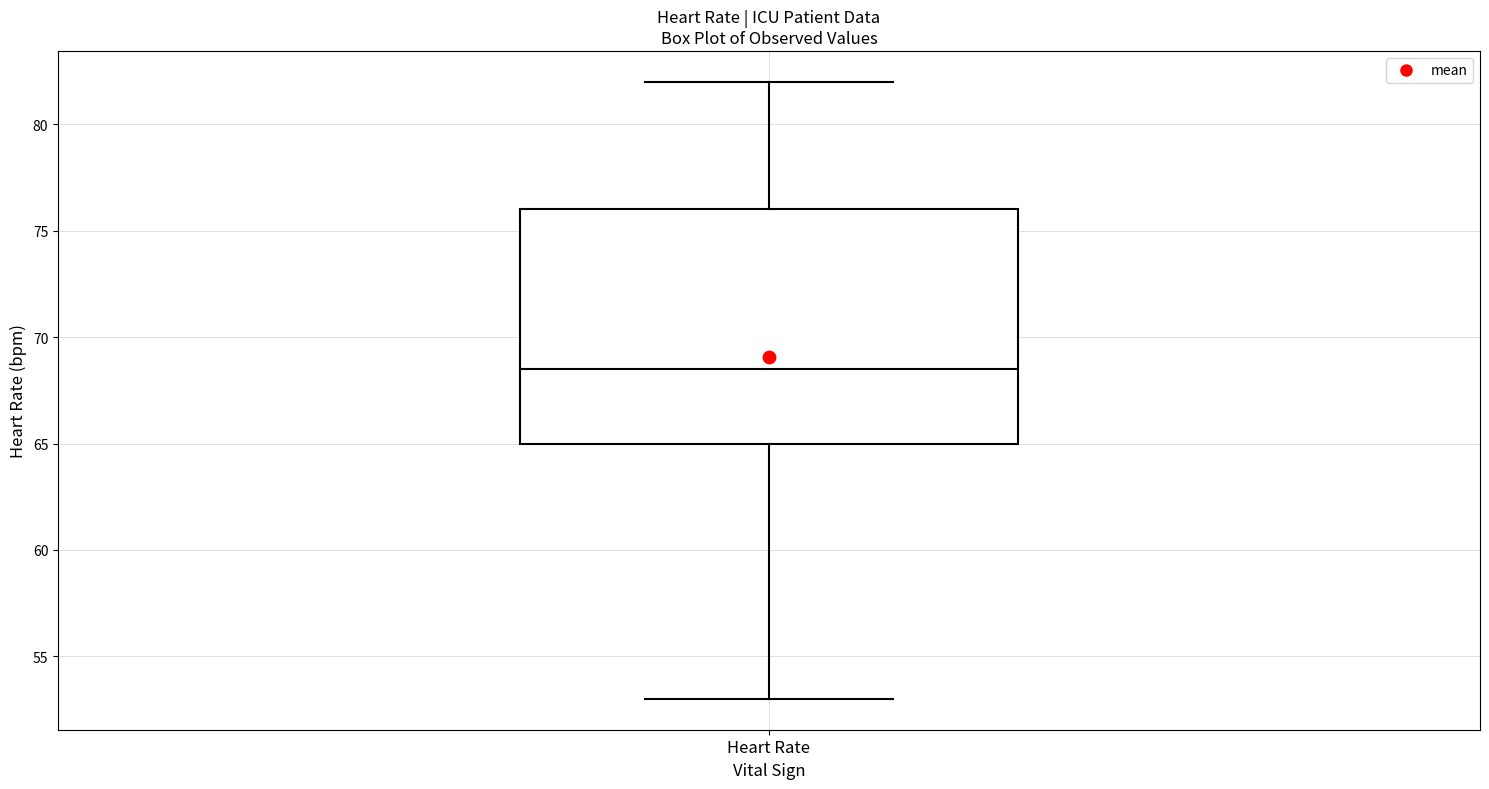

Transcribe this box plot: give where the median line is, the range the box spans, and where the two whiskers end, as read against the y-axis. The values are not printed on the chart, so give them approximately, as read against the axis.

median 68.5, box 65.0 to 76.0, whiskers 53.0 to 82.0